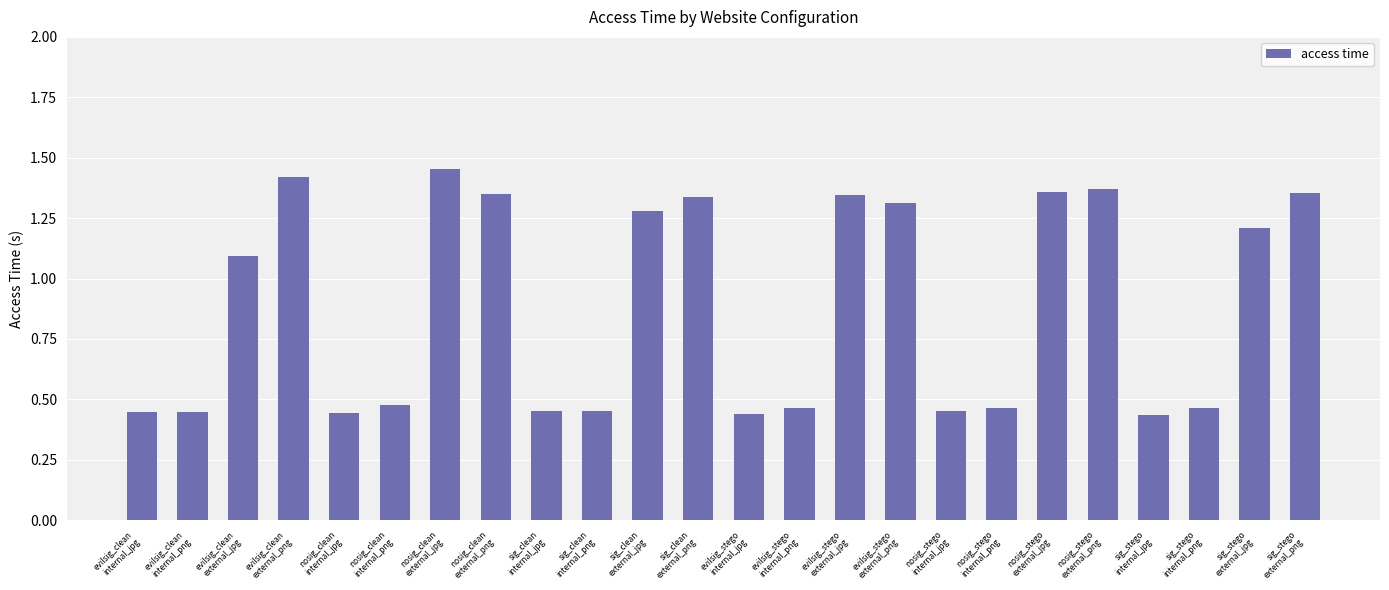

What position from the right is nosig_stego
internal_jpg?

8